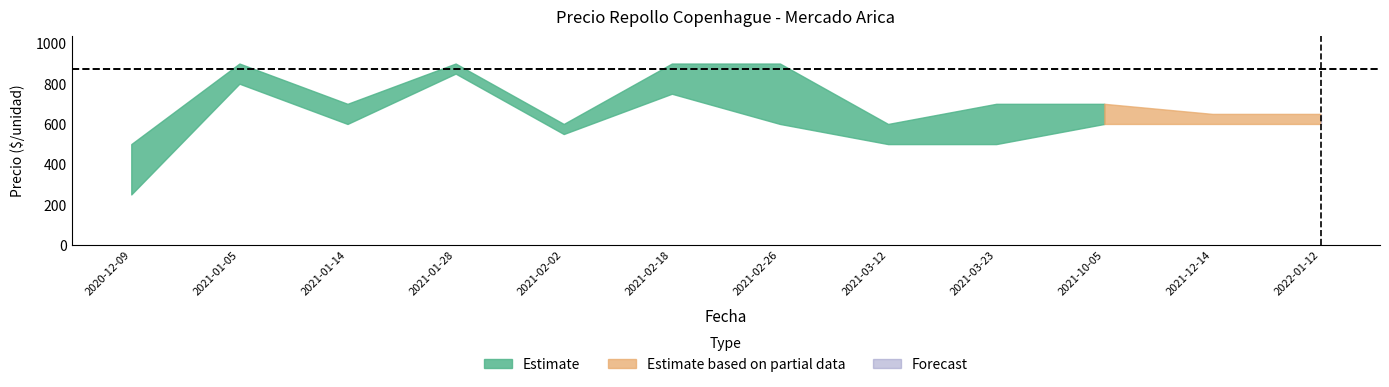

How many lines are shown in the chart?

3